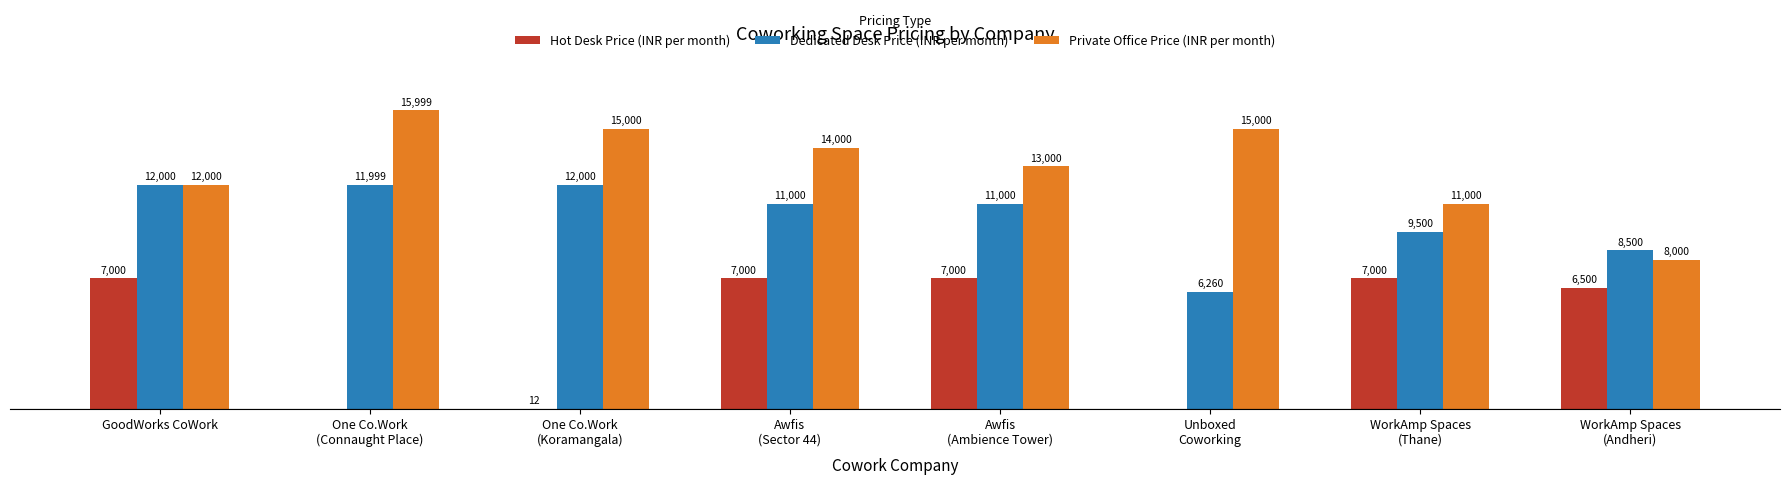

Which series has the largest total across all categories?

Private Office Price (INR per month)